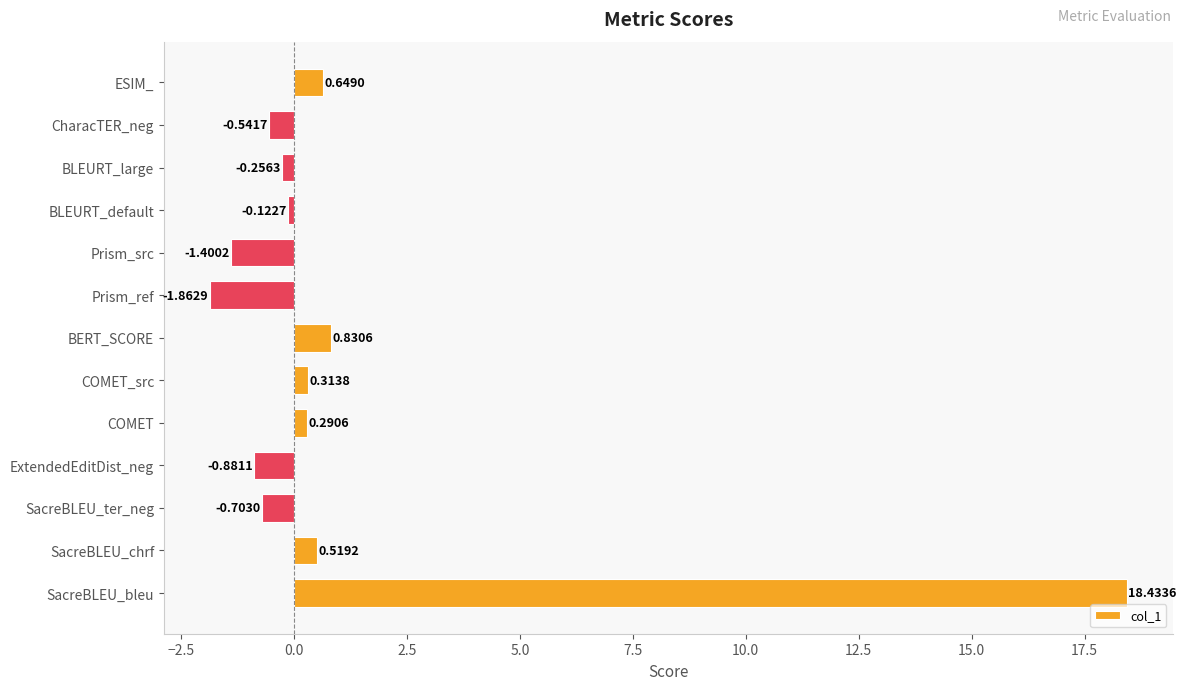

What is the change in value from COMET_src to BERT_SCORE?

+0.5